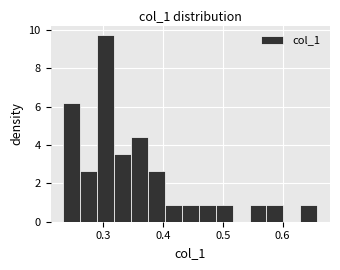

Around what value on the x-axis is the tallest bar? Give the approximate position of its centre, as read against the axis.

0.30